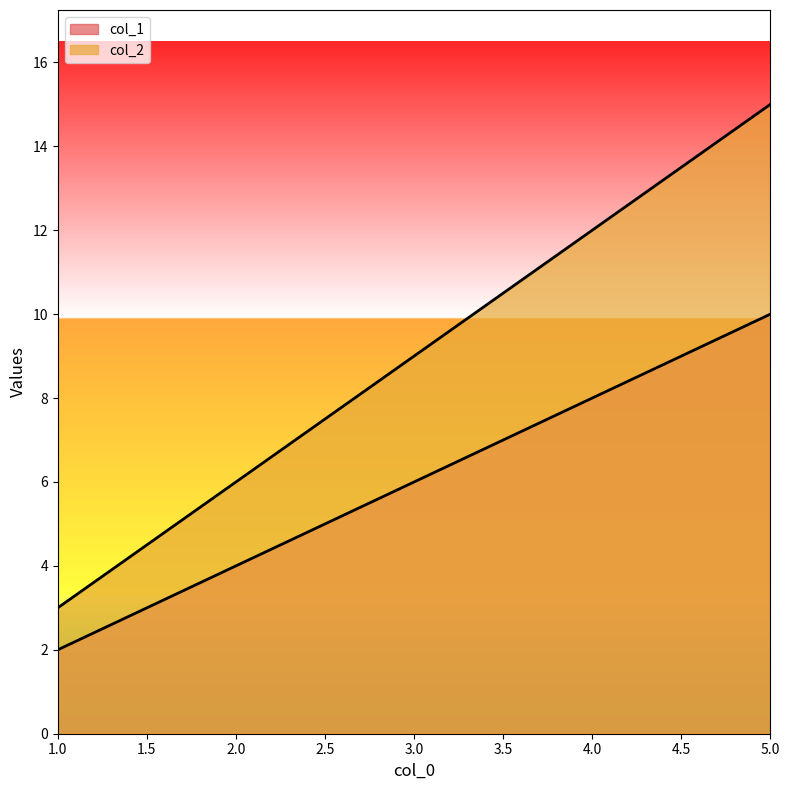

Is the value of col_2 at 3 greater than the value of col_1 at 1?

Yes